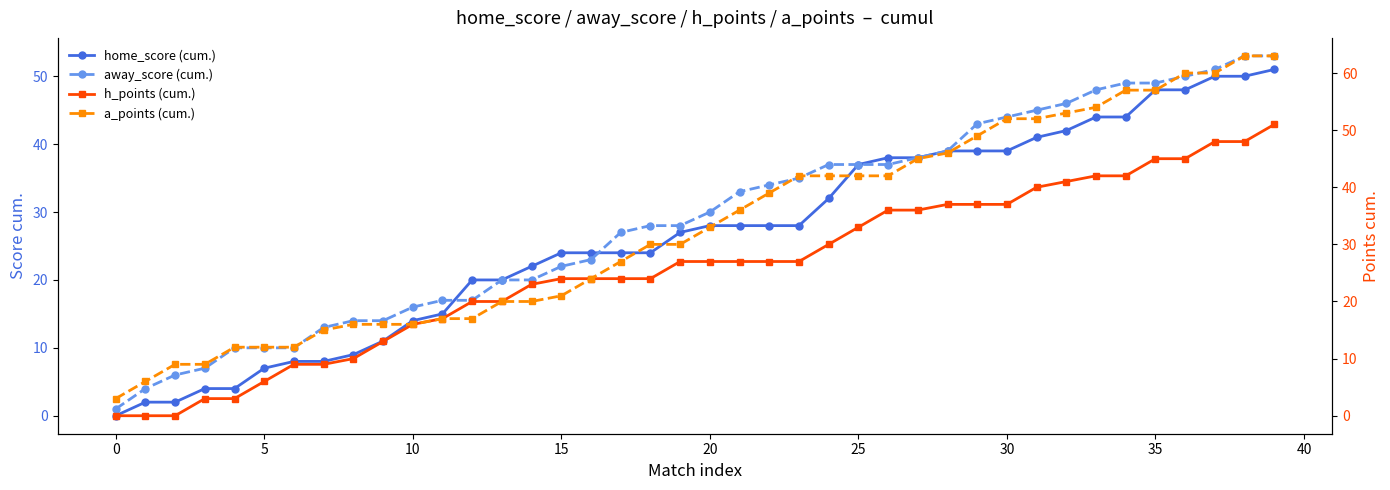

True or false: h_points (cum.) has a value of 7 at 25.

False